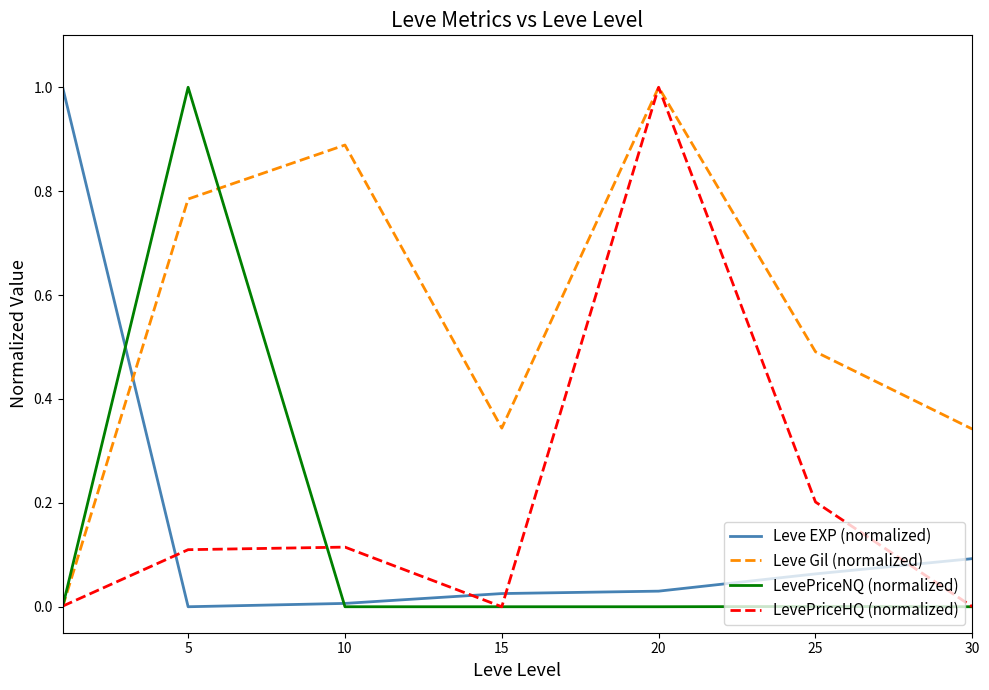

Which series has the largest total across all categories?

Leve Gil (normalized)